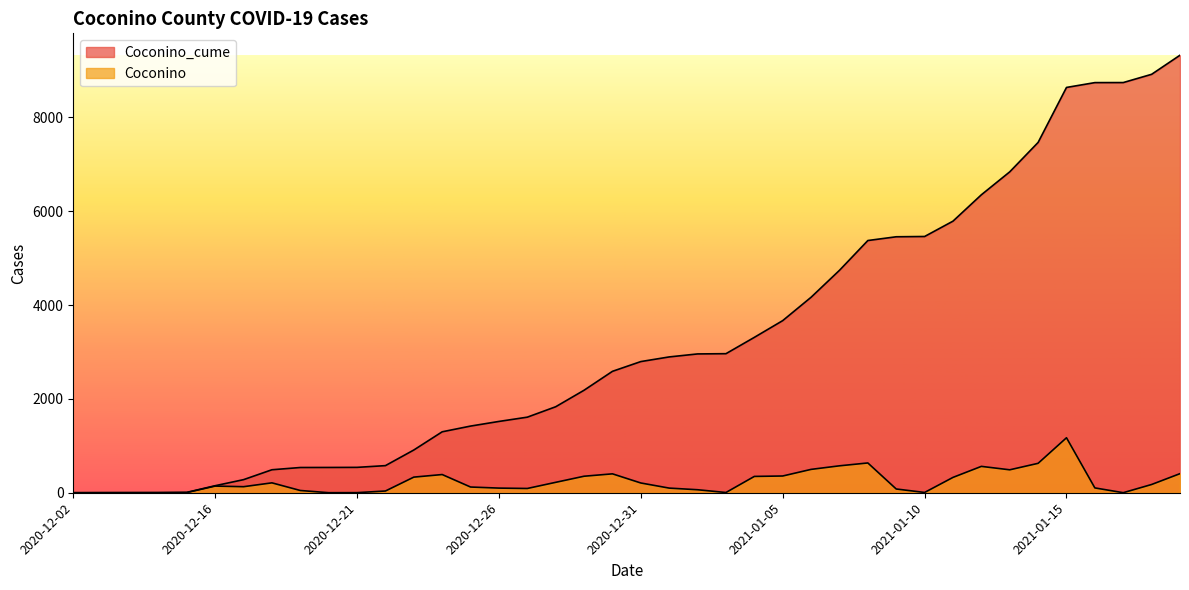

True or false: Coconino_cume has a value of 10266 at 2021-01-11.

False